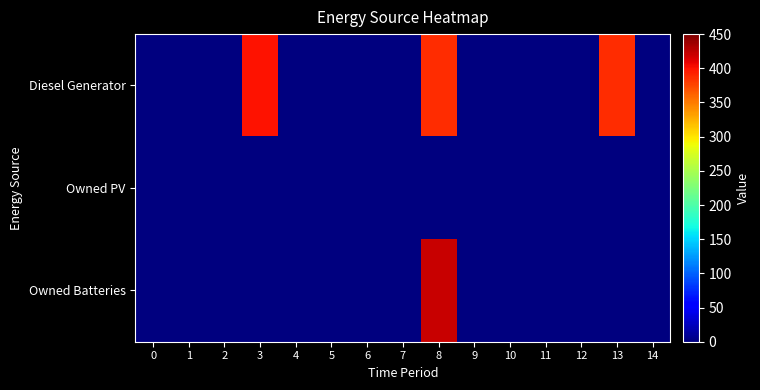

Reading left to right, transcribe all the data shown in this chart.

Diesel Generator: 0=0	1=0	2=0	3=400	4=0	5=0	6=0	7=0	8=388	9=0	10=0	11=0	12=0	13=388	14=0
Owned PV: 0=0	1=0	2=0	3=0	4=0	5=0	6=0	7=0	8=0	9=0	10=0	11=0	12=0	13=0	14=0
Owned Batteries: 0=0	1=0	2=0	3=0	4=0	5=0	6=0	7=0	8=421	9=0	10=0	11=0	12=0	13=0	14=0